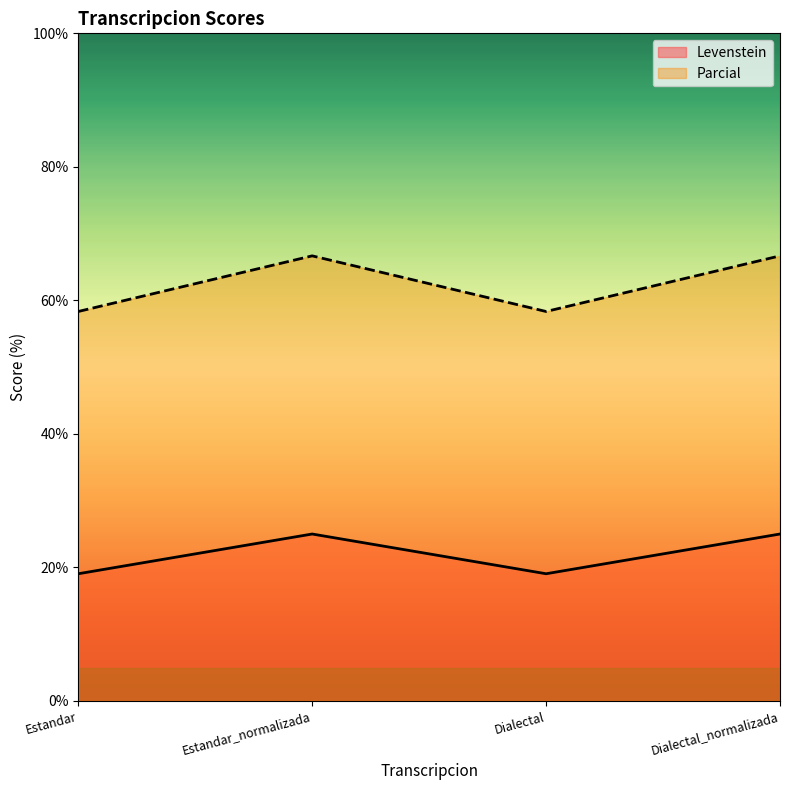

Where is Levenstein nearest to the value 62?

Estandar